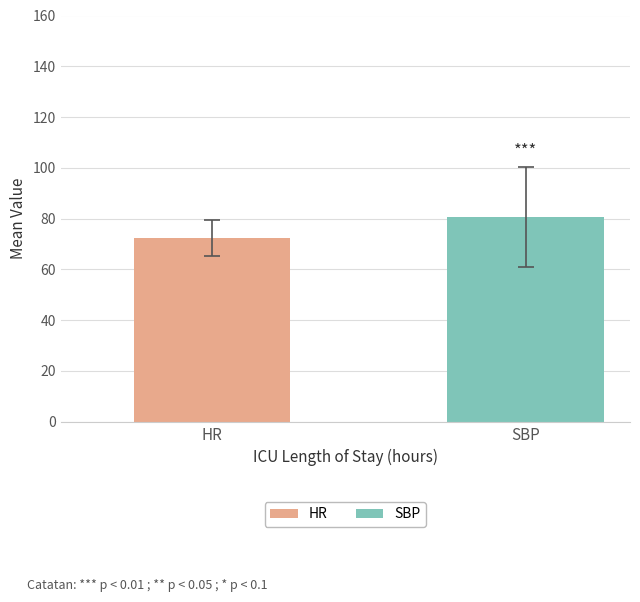

List the labels in order of value, largest first.

SBP, HR